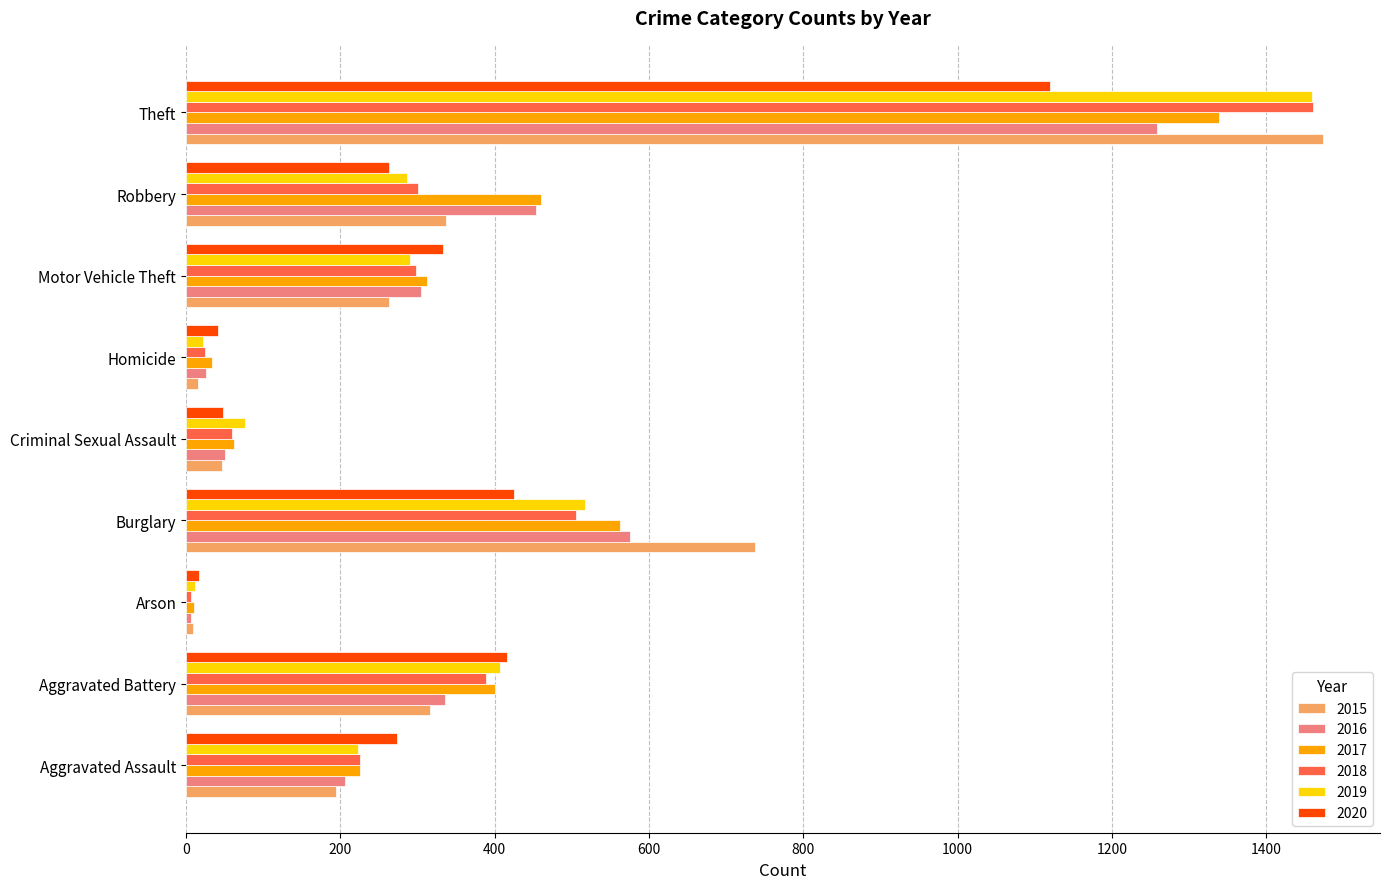

Is the value of 2016 at Aggravated Battery greater than the value of 2018 at Criminal Sexual Assault?

Yes